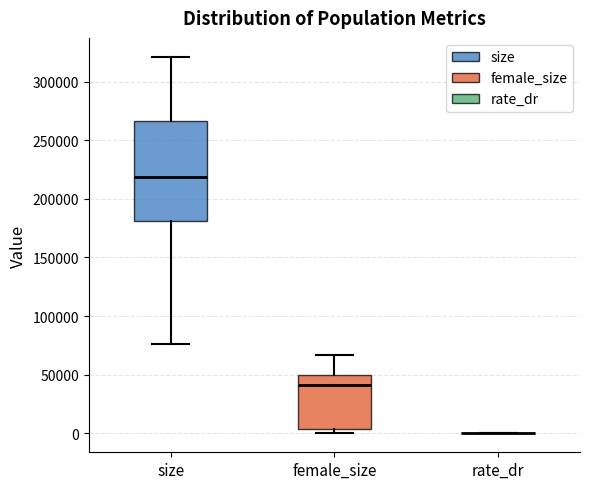

Where is the upper edge of the box for female_size on the y-axis? The values are not printed on the chart, so give them approximately, as read against the axis.

50000